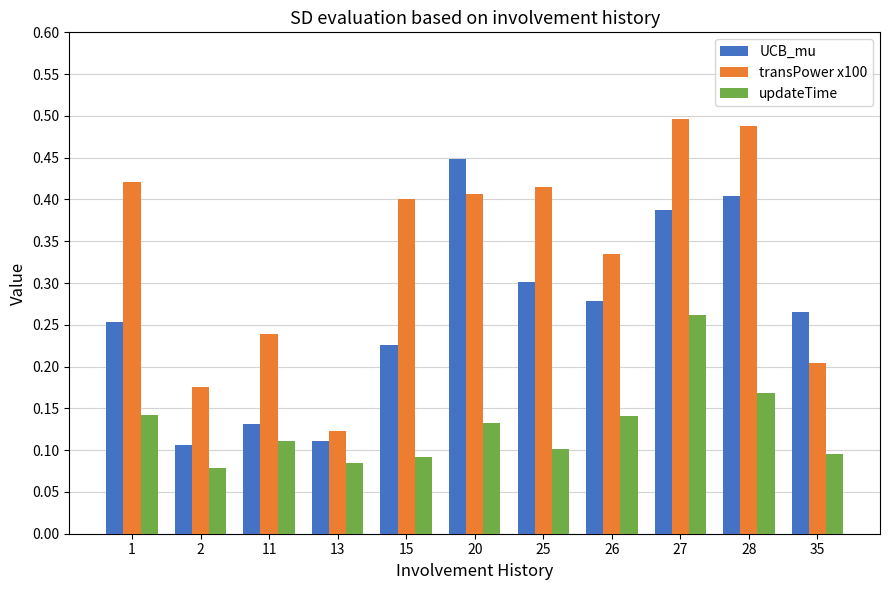

What is the total value across all series at 15?

0.7